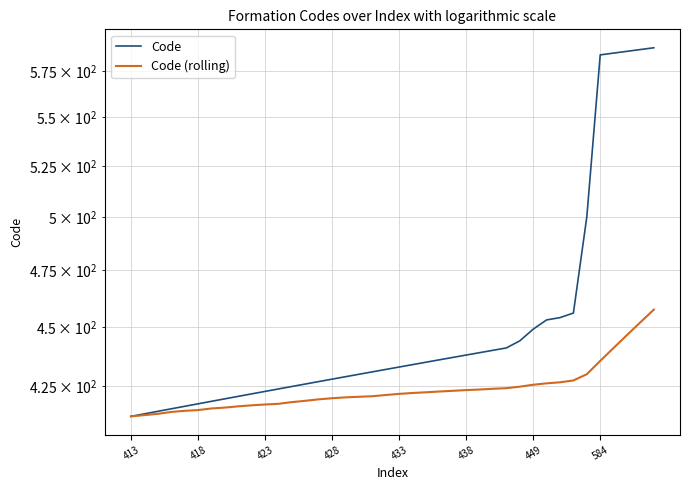

What is the total value across all series at 423?

829.0